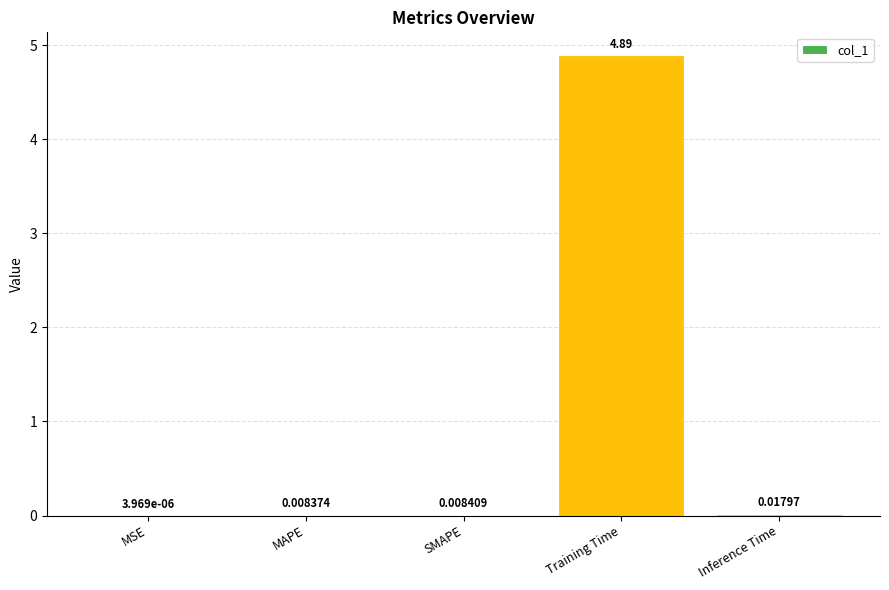

What is the sum of all values?

4.9